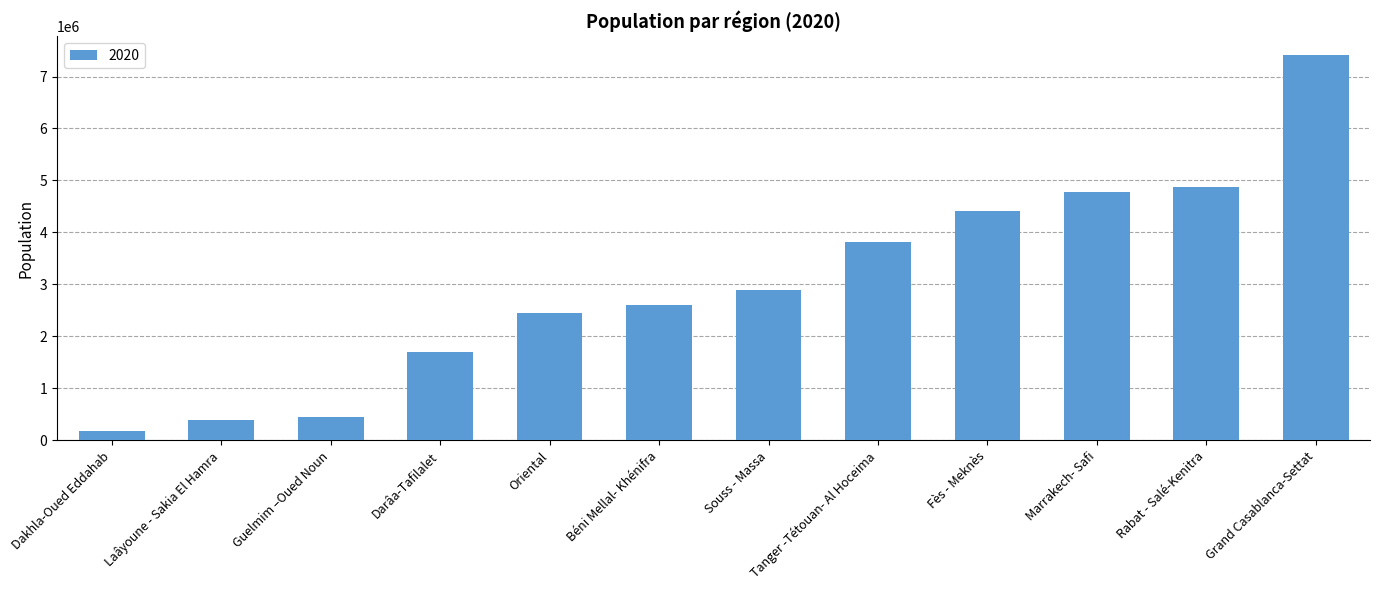

True or false: the data shows 3204509 at Rabat - Salé-Kenitra.

False